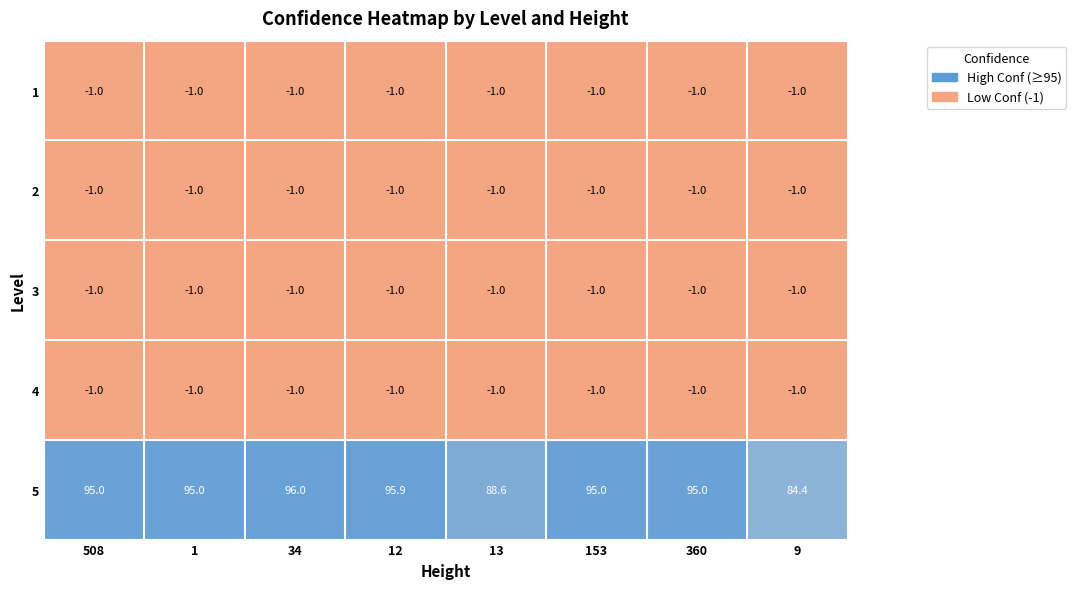

What is the highest value of the 4 series?

-1.0